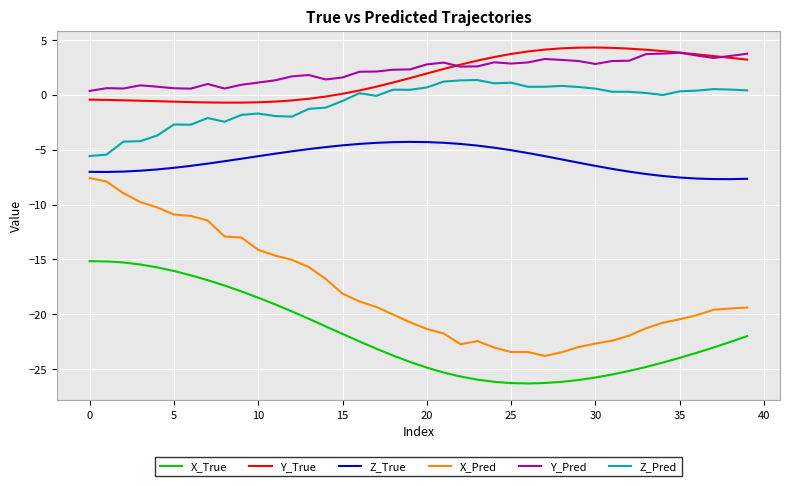

What is the greatest value displayed?

4.3